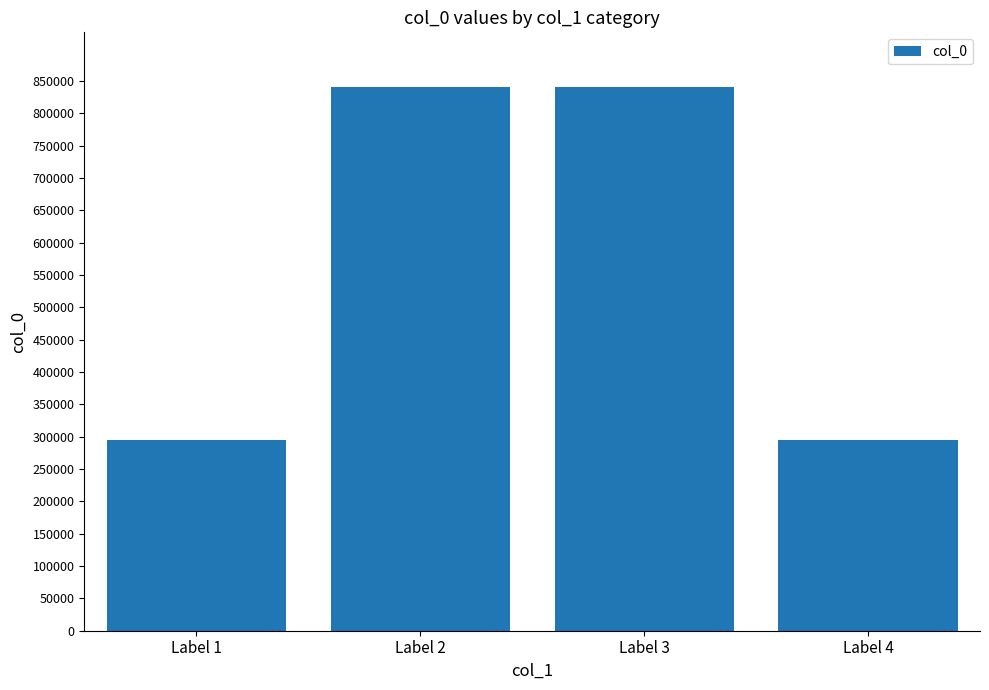

Count the number of categories in the chart.

4